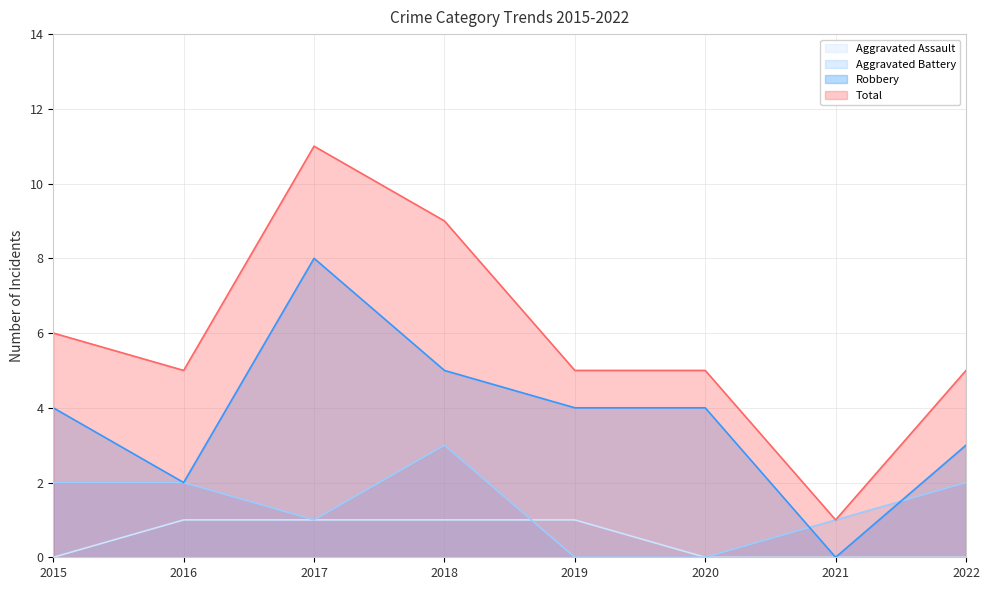

Which series has the largest total across all categories?

Total